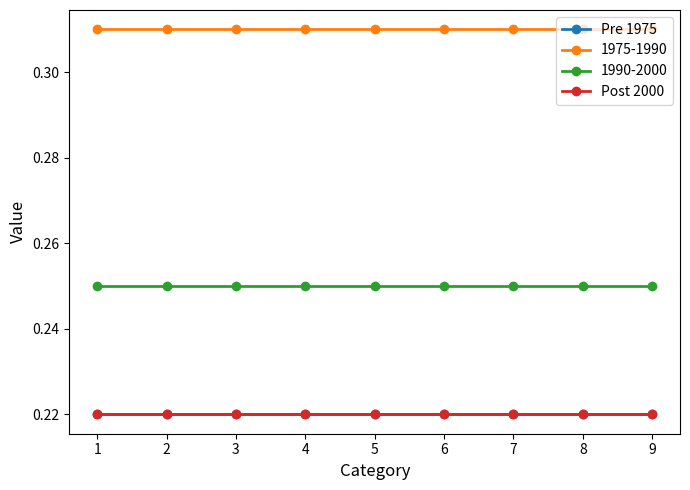

Does the chart have visible grid lines?

No